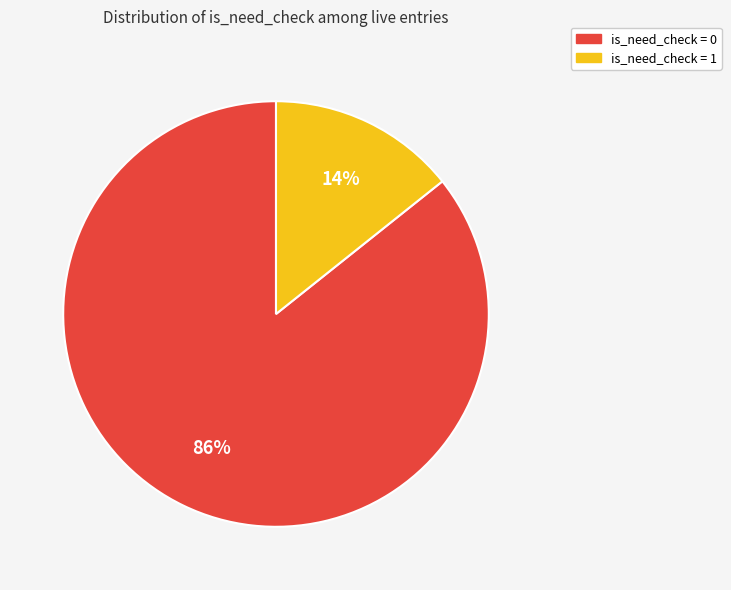

To the nearest percent, what is the average slice percentage?

50%